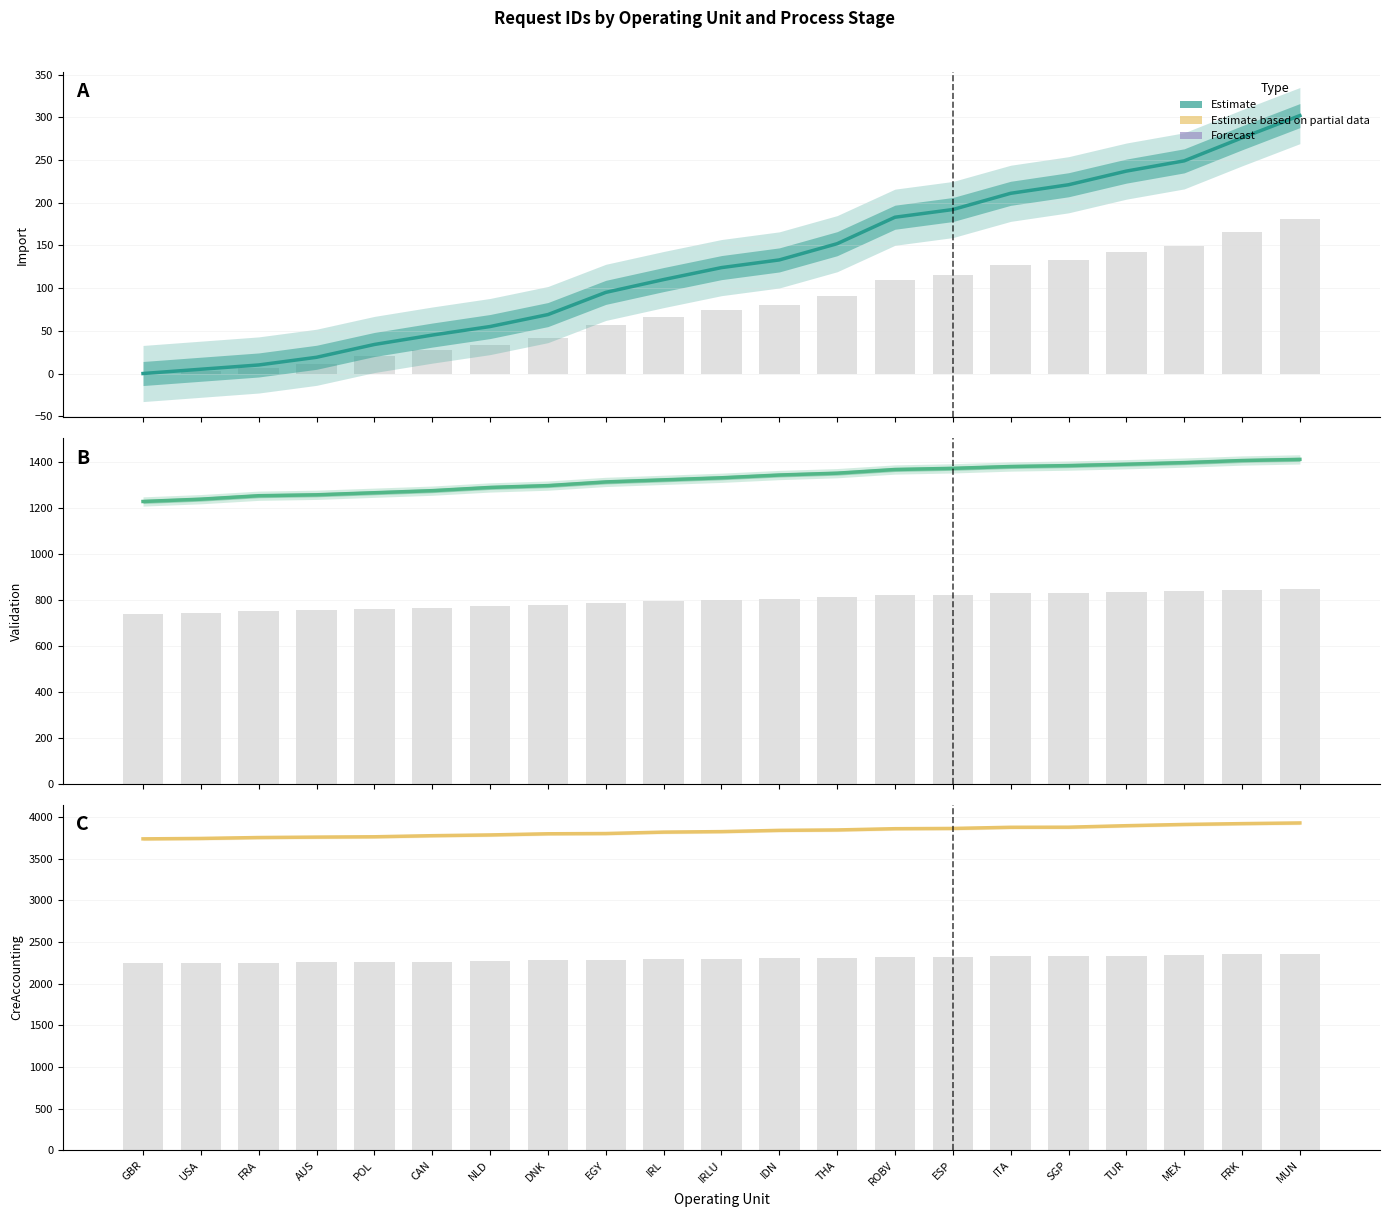

Where does the Import - Req ID series first go above 124?

IDN